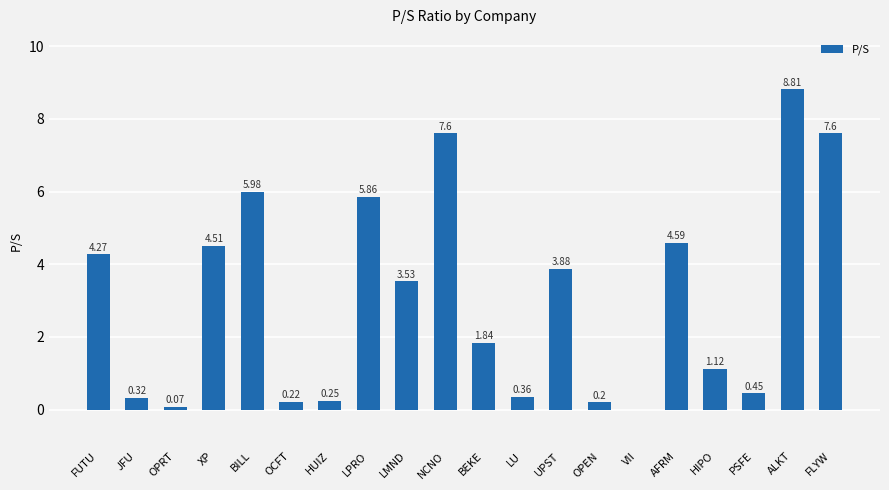

What is the sum of the values at HIPO and OPEN?

1.3